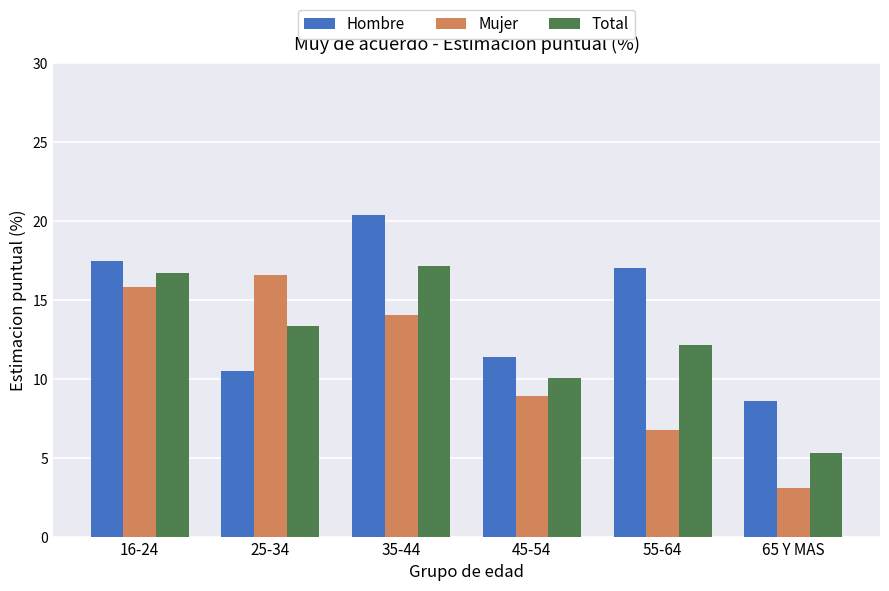

Which series has the widest spread of values?

Mujer